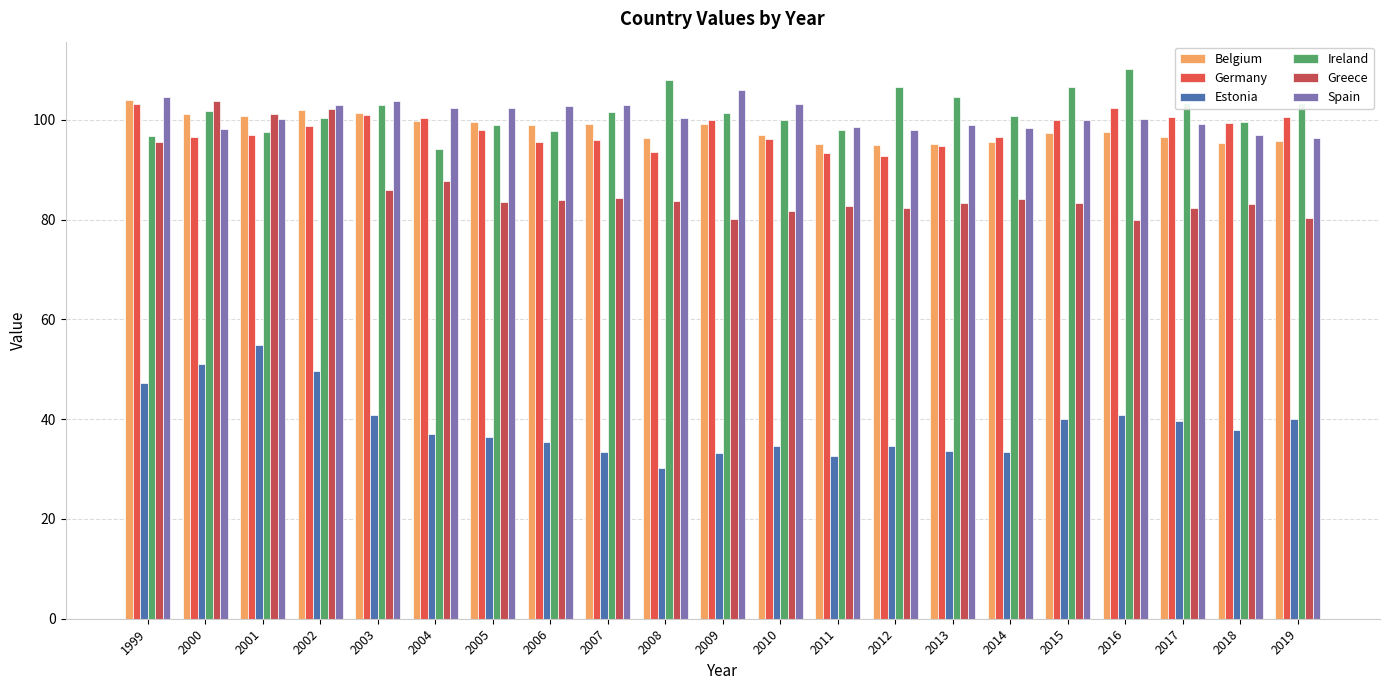

Which has a higher value, 2008 or 2002?

2002